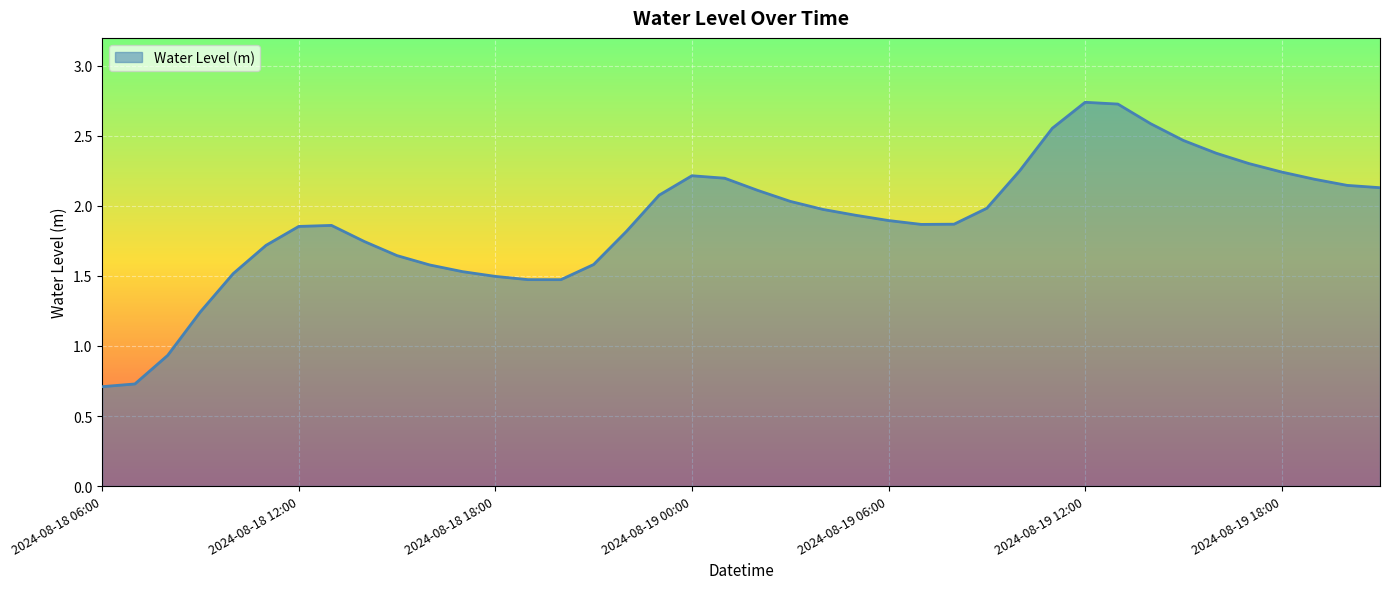

What is the smallest value displayed?

0.7